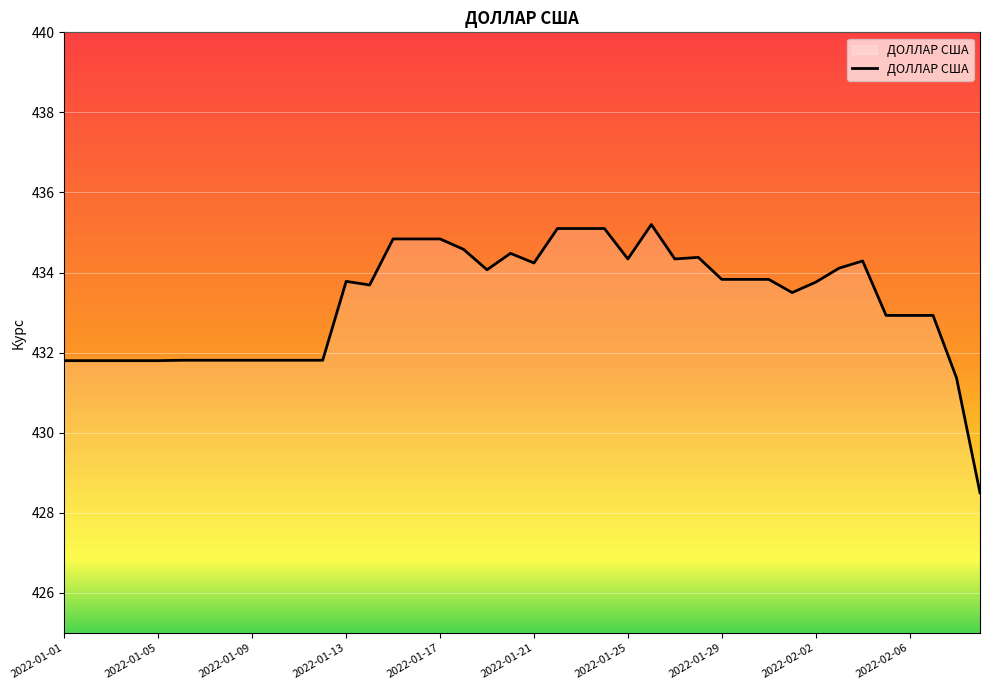

True or false: there are more than 1 points higher than both neighbors.

True